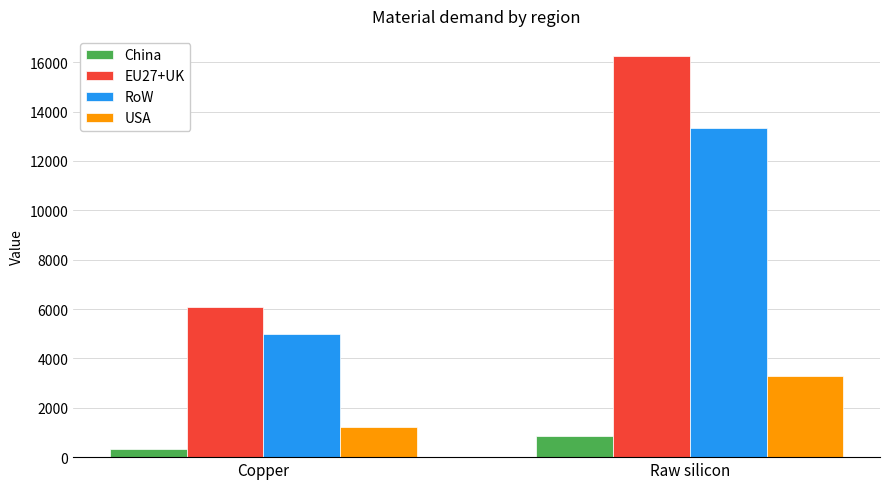

What is the value of the USA bar at the 2nd from the left?

3278.2